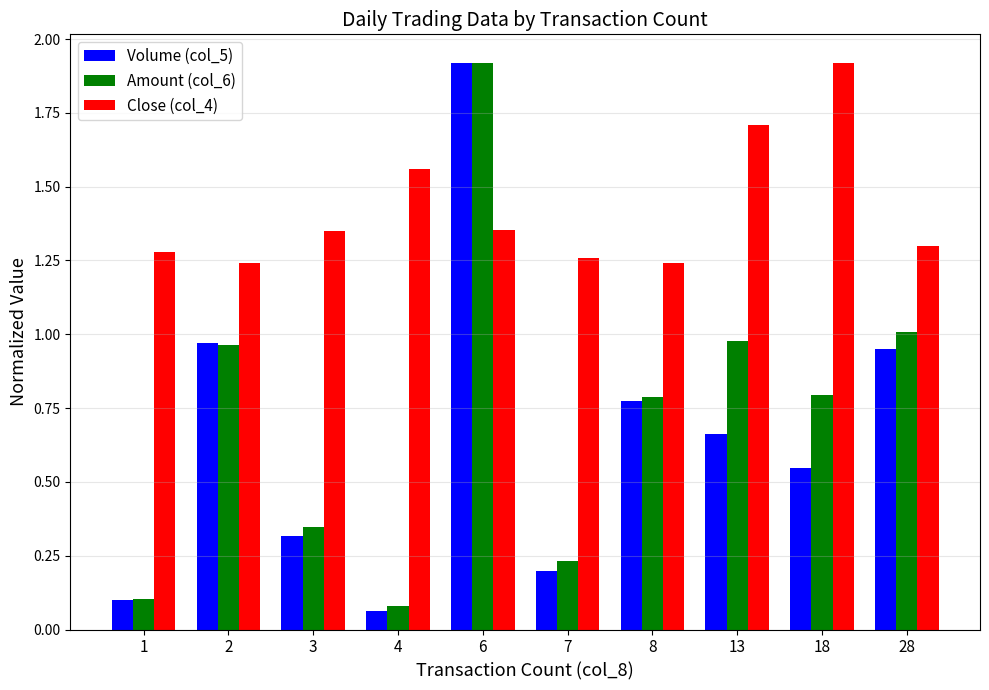

What is the sum of the Close (col_4) values at 3 and 2?

2.6